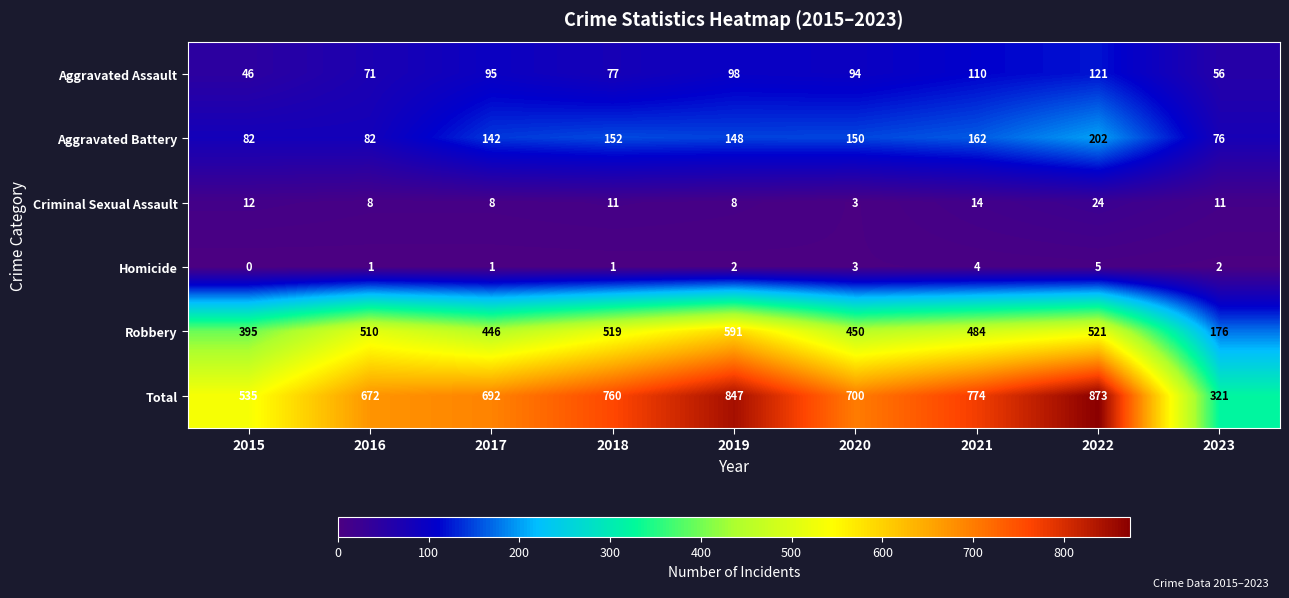

The value of Criminal Sexual Assault at 2022 is 24. True or false?

True